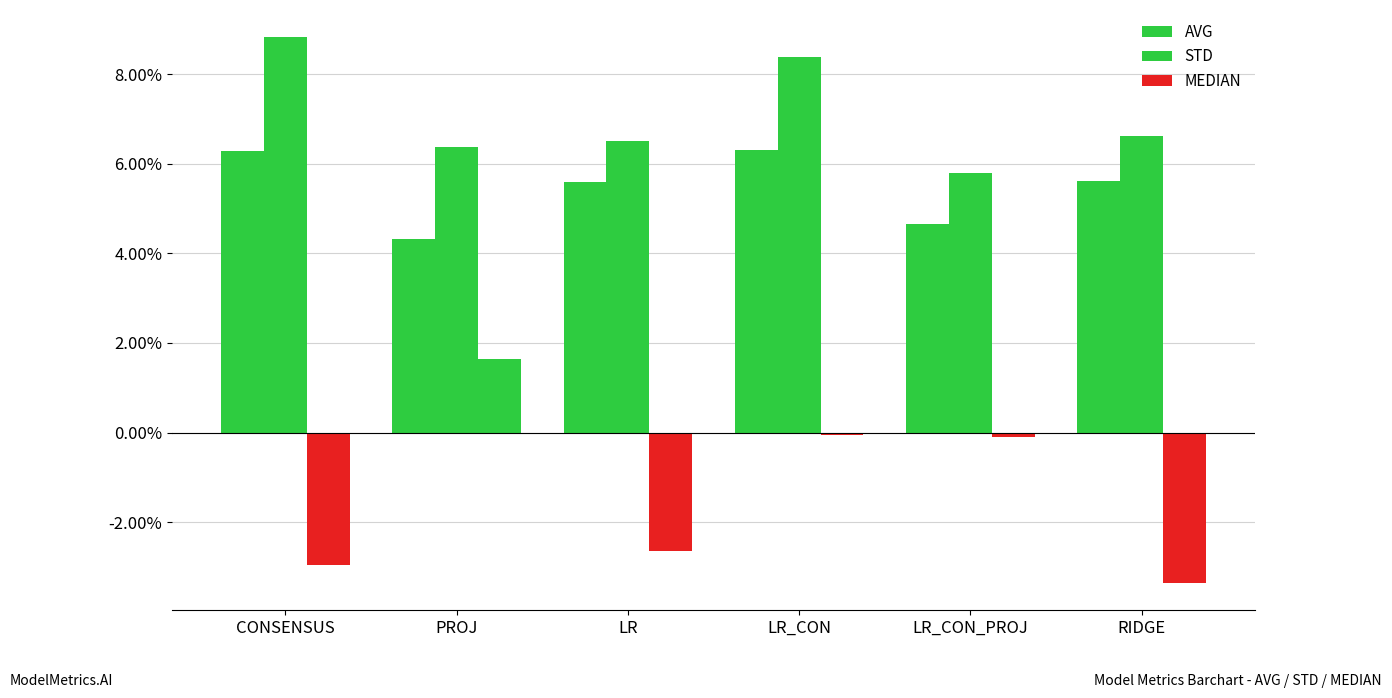

What is the total value across all series at LR_CON?

0.1